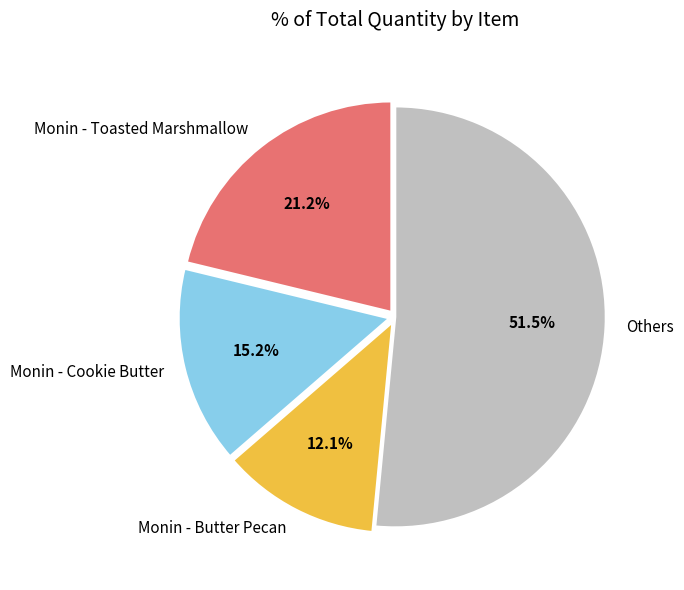

Is there a majority slice in this chart?

Yes